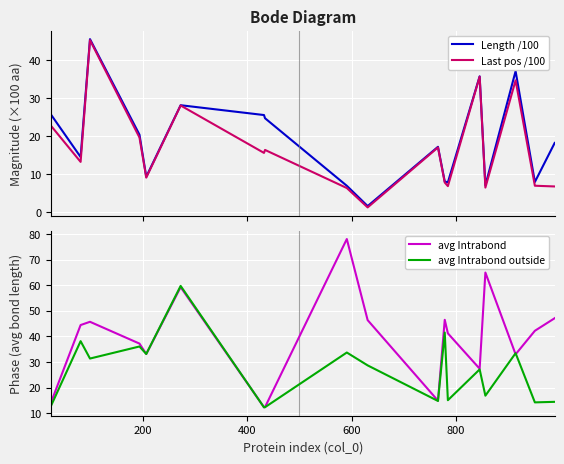

After their last crossing, which series has the higher values: Length /100 or avg Intrabond?

avg Intrabond